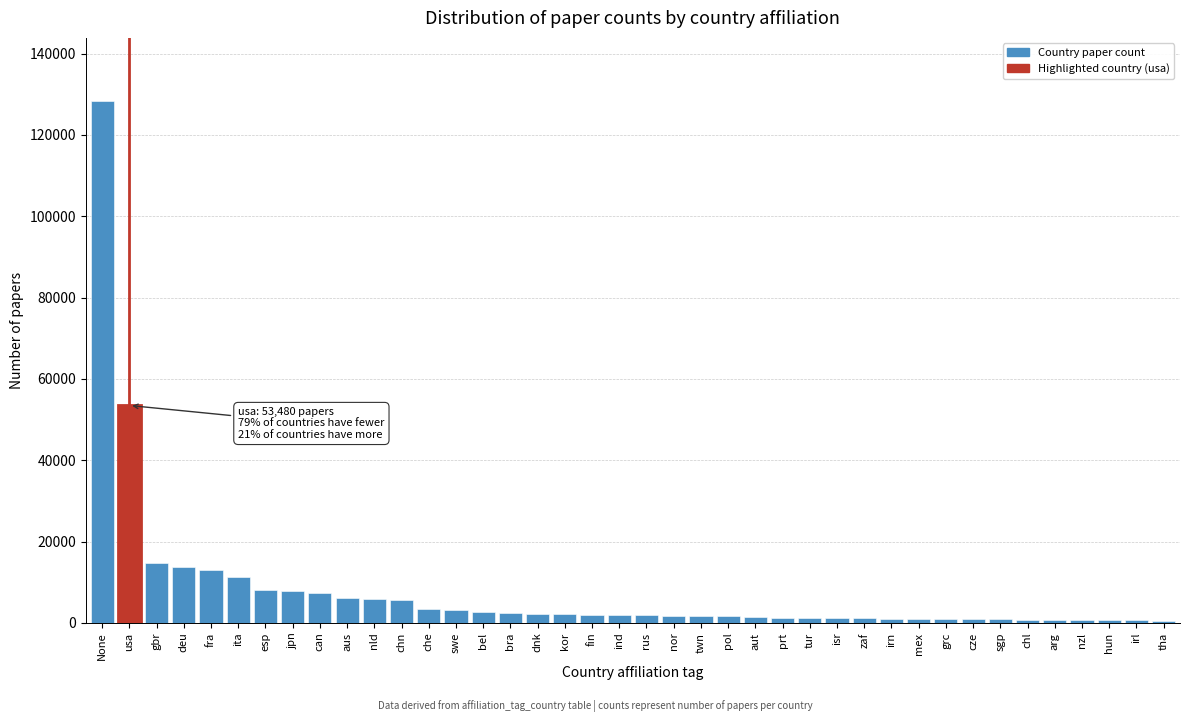

What is the ratio of the value at deu to the value at swe?

4.4